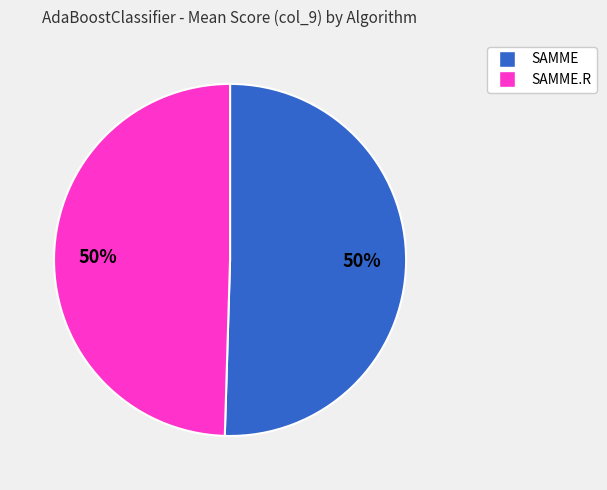

How many segments does this pie chart have?

2